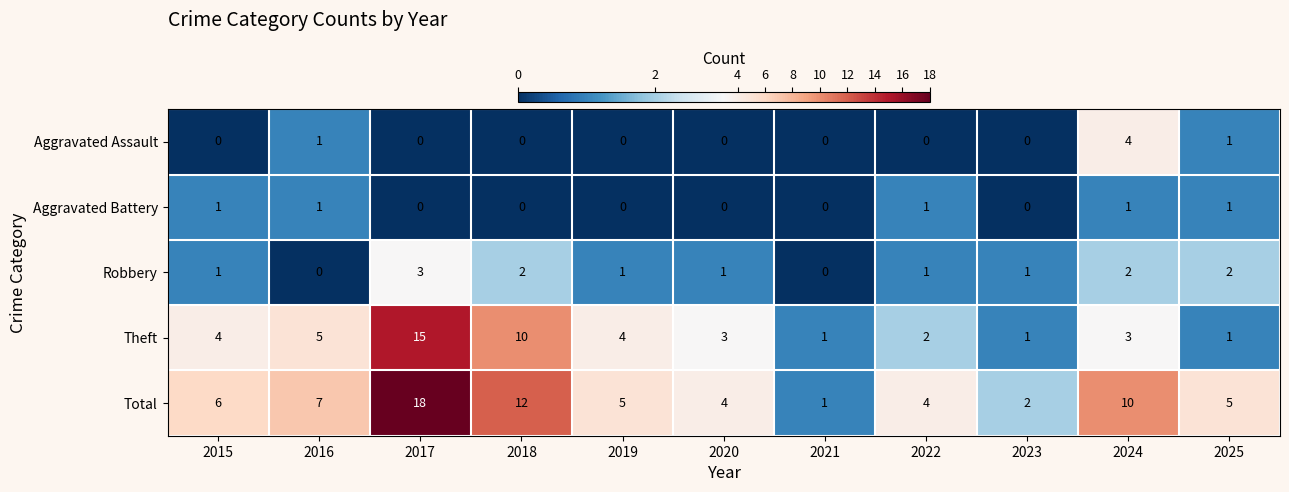

At which category is the sum across all series the highest?

2017